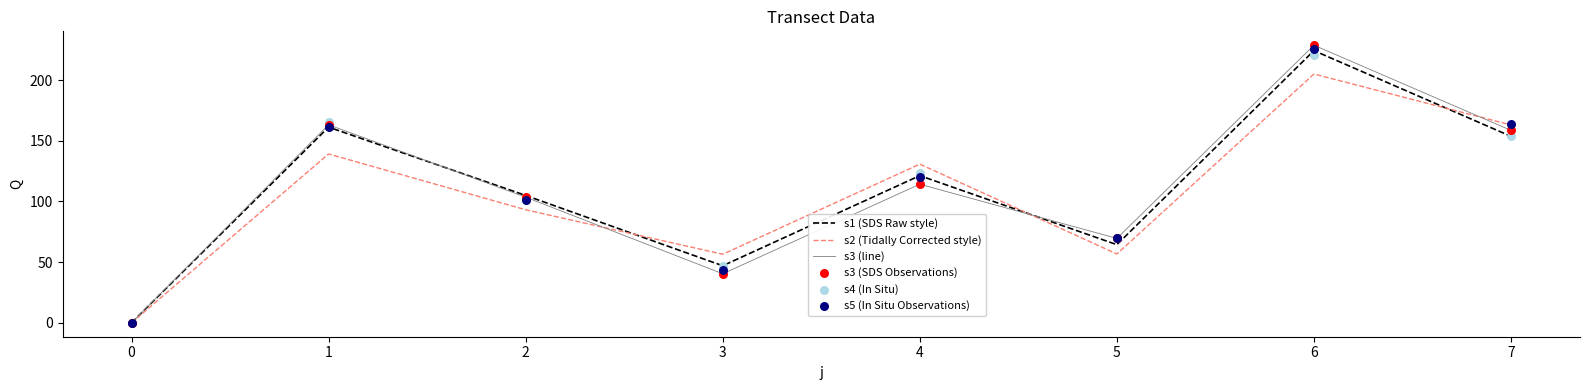

The value of s1 (SDS Raw style) at 1 is 161.3. True or false?

True